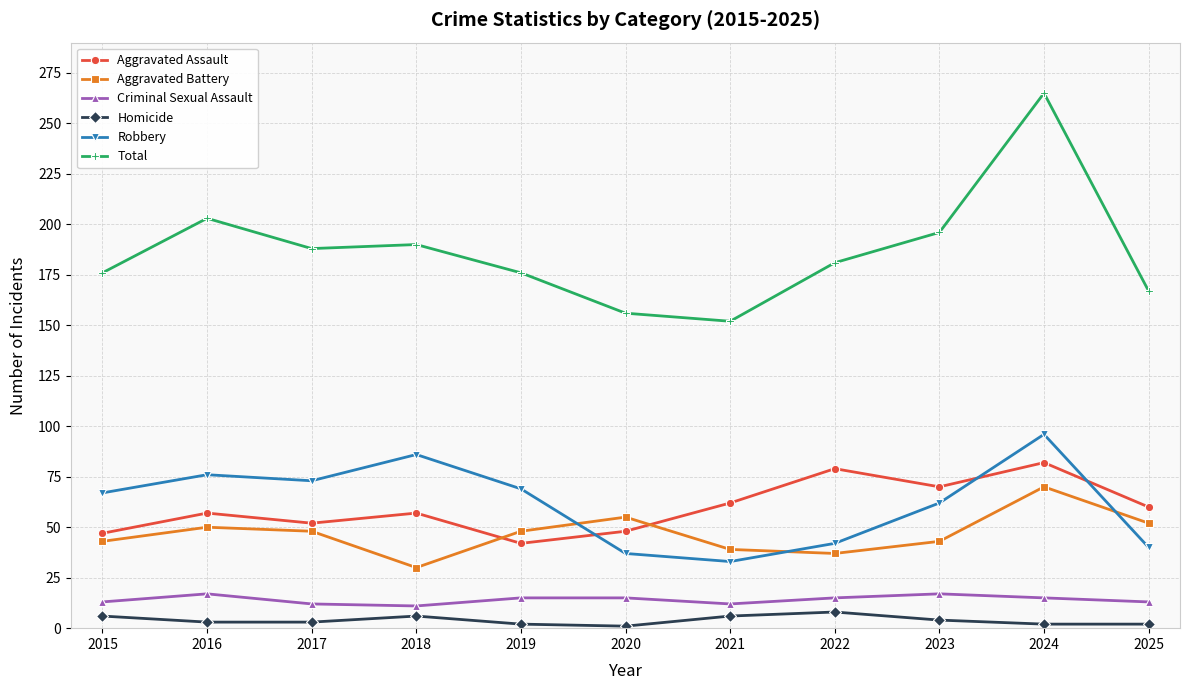

True or false: Homicide and Robbery intersect in this chart.

False